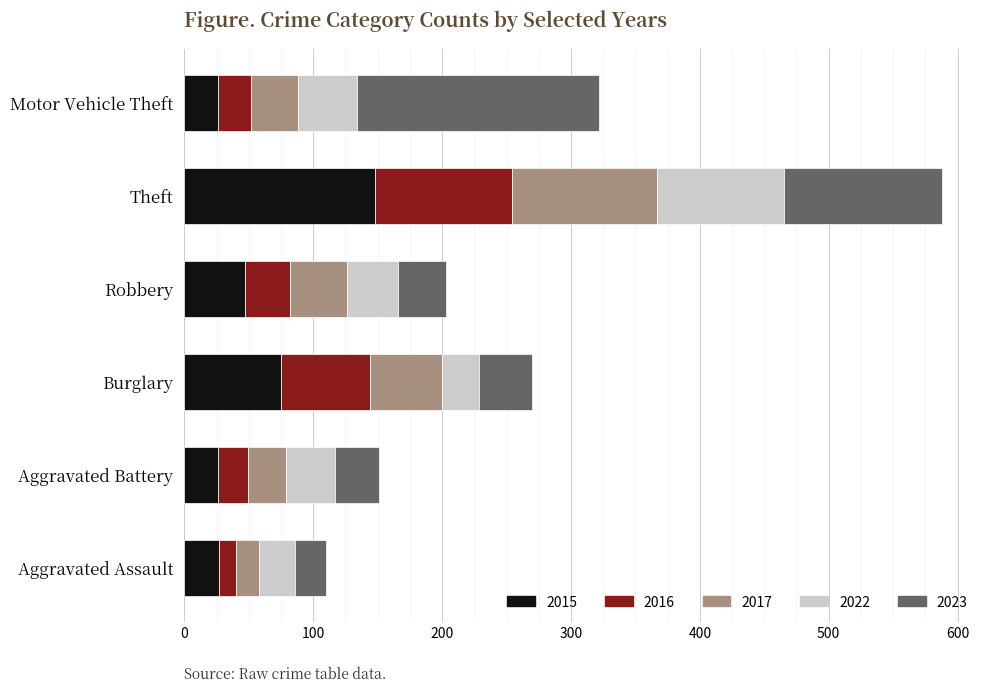

What are all the series names shown in the legend?

2015, 2016, 2017, 2022, 2023